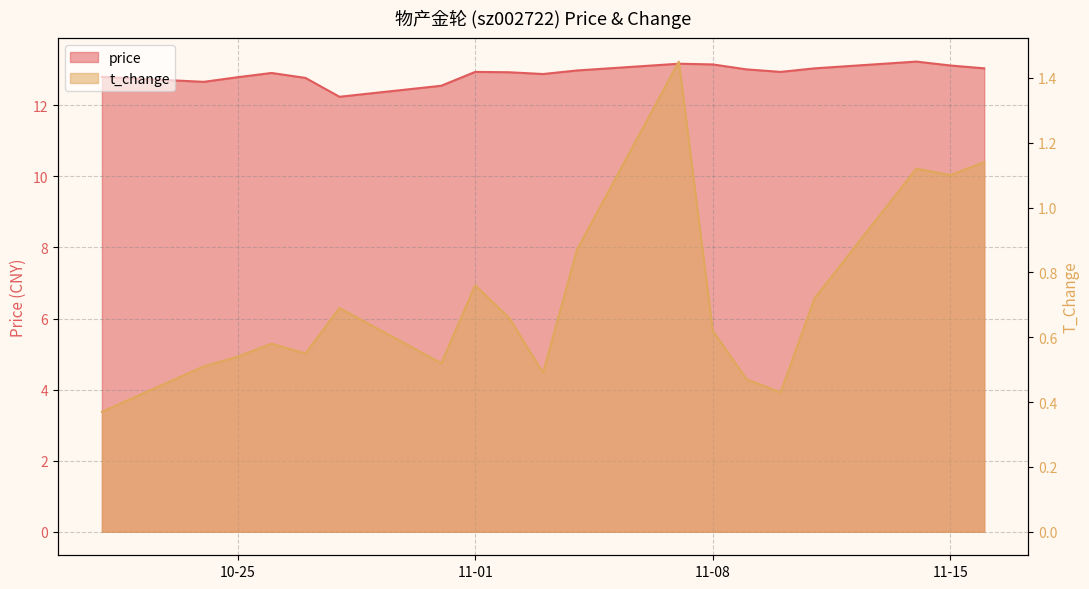

Rank the series by their average value, from highest to lowest.

price, t_change